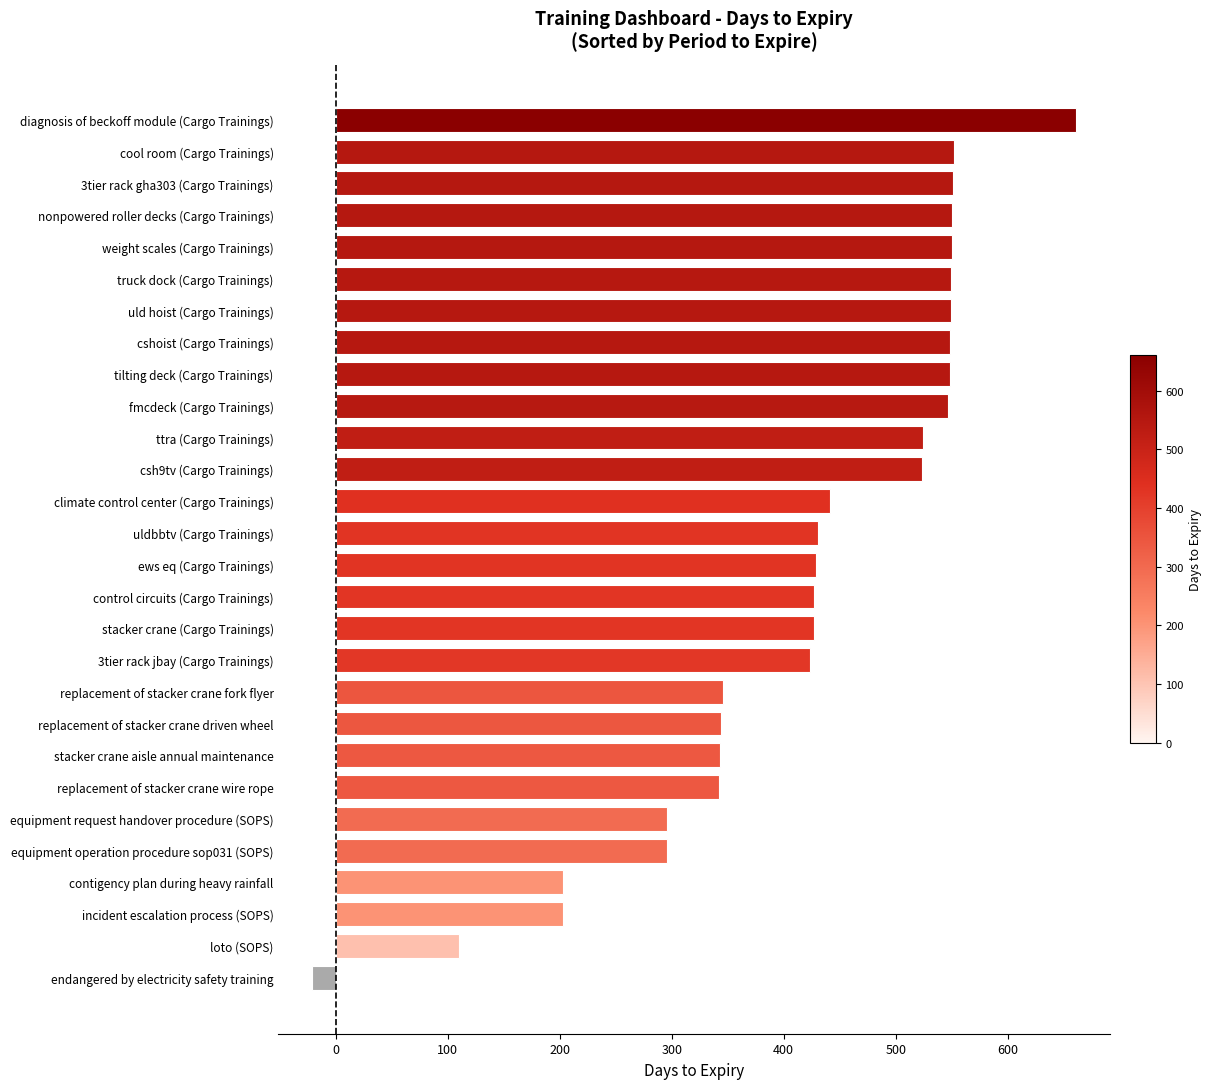

Does the chart contain any negative values?

Yes